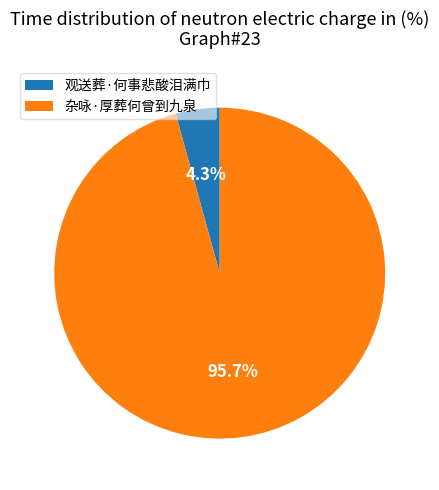

Which slice is the smallest?

观送葬·何事悲酸泪满巾